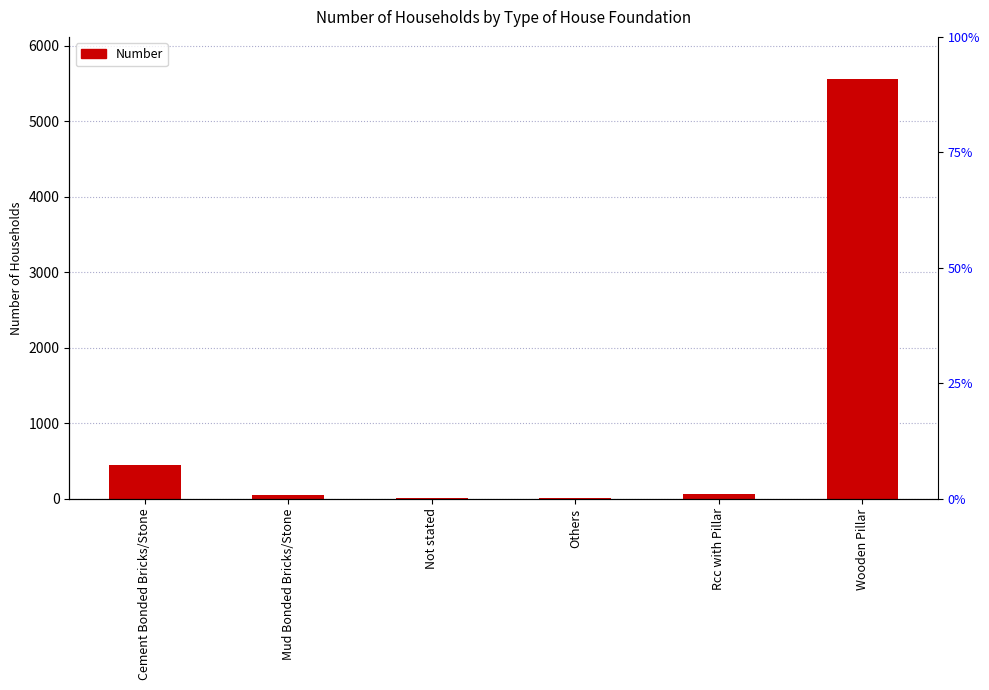

Which label corresponds to the smallest value in the chart?

Not stated